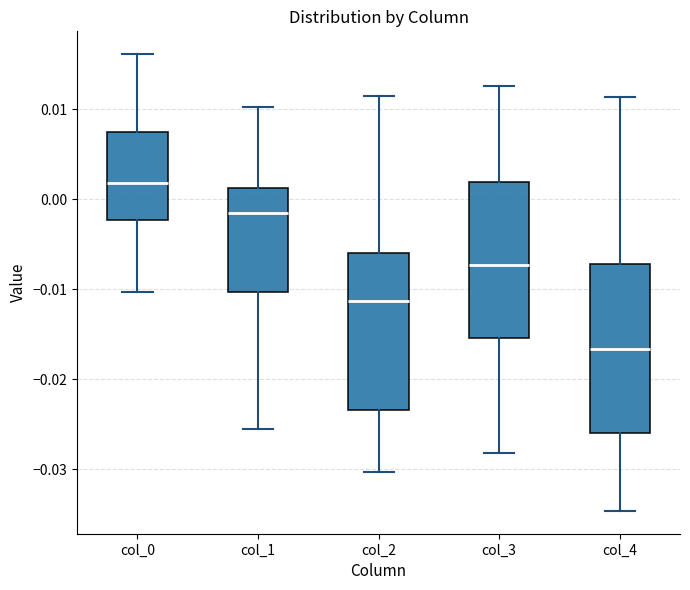

Reading left to right, transcribe this box plot: for each box, give where its median line is, the range the box spans, and where its two whiskers end, as read against the y-axis. The values are not printed on the chart, so give them approximately, as read against the axis.

col_0: median 0.002, box -0.002 to 0.008, whiskers -0.010 to 0.016
col_1: median -0.002, box -0.010 to 0.001, whiskers -0.025 to 0.010
col_2: median -0.011, box -0.023 to -0.006, whiskers -0.030 to 0.011
col_3: median -0.007, box -0.015 to 0.002, whiskers -0.028 to 0.013
col_4: median -0.017, box -0.026 to -0.007, whiskers -0.035 to 0.011